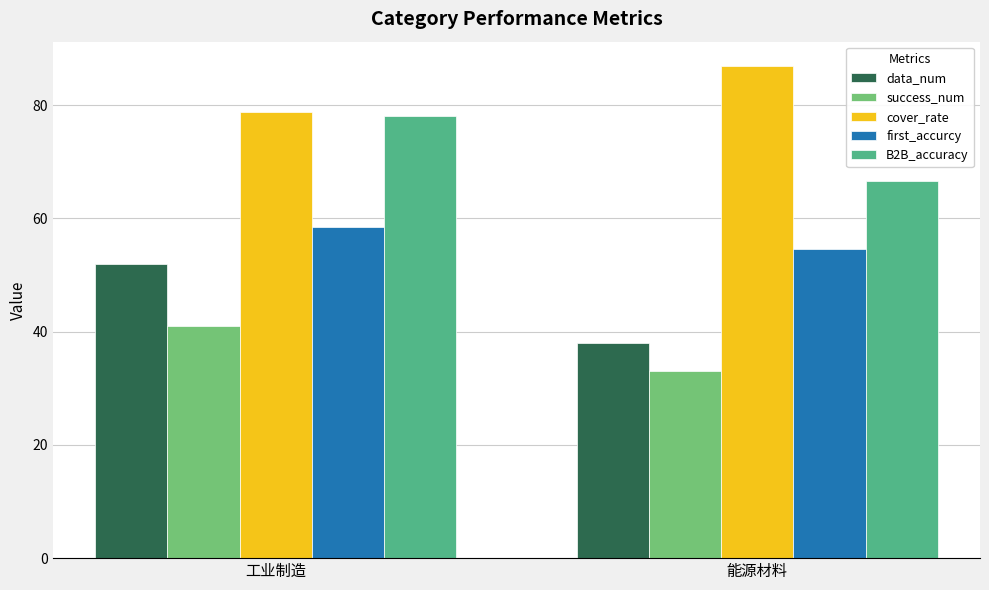

Reading right to left, transcribe all the data shown in this chart.

data_num: 38.0	52.0
success_num: 33.0	41.0
cover_rate: 86.8	78.8
first_accurcy: 54.5	58.5
B2B_accuracy: 66.7	78.0